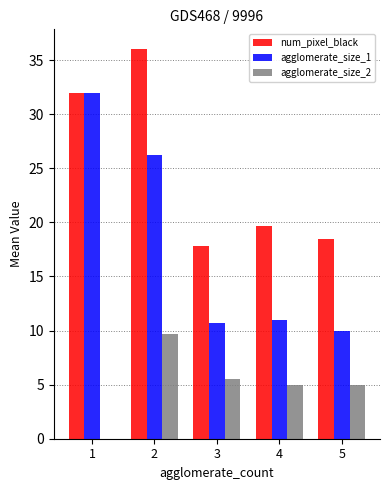

Are the bars grouped side by side (vs. stacked)?

Yes